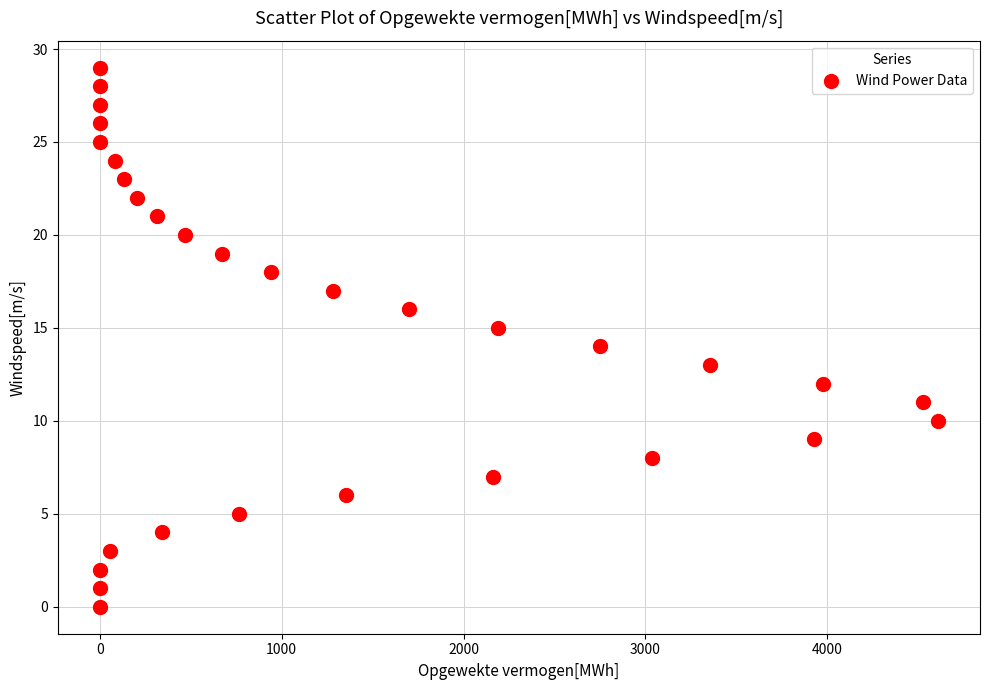

What is the range of Y values (max minus min)?

29